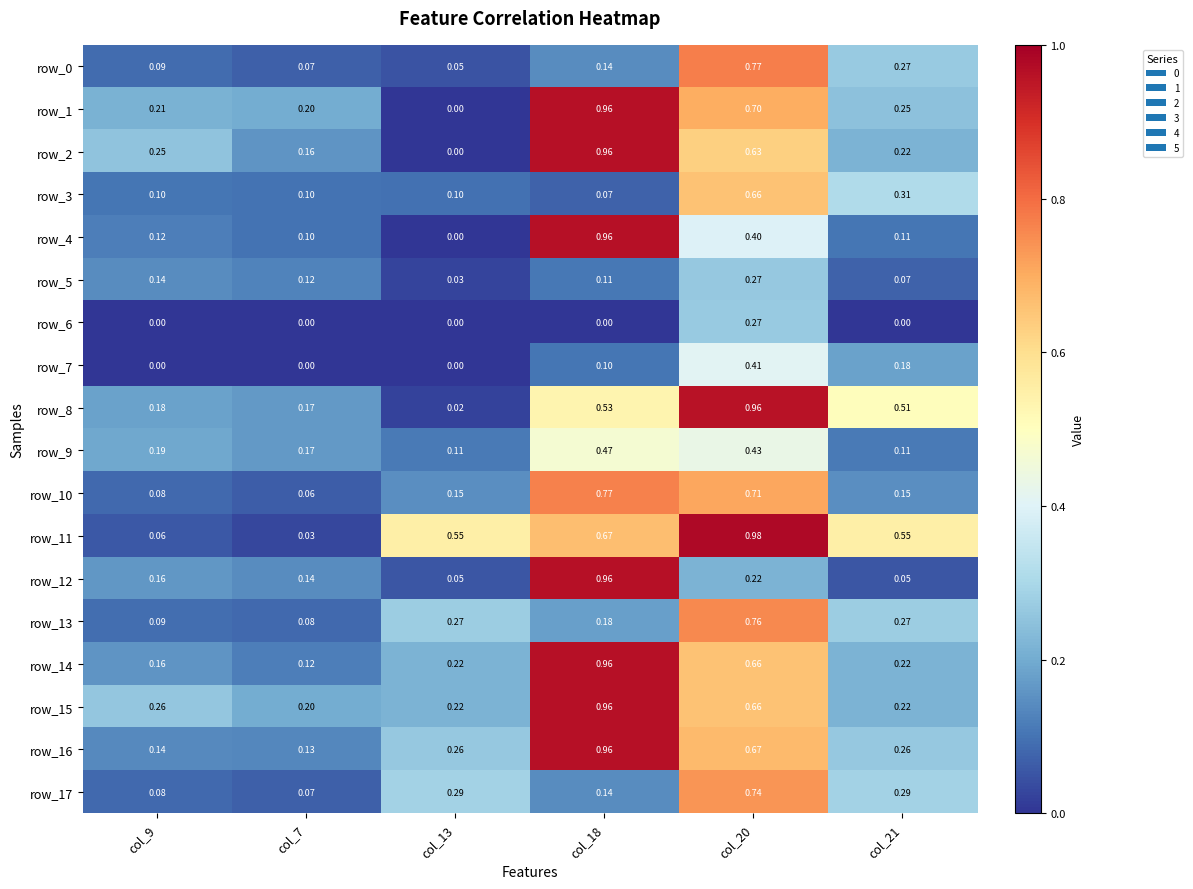

How many data points does each series have?

6